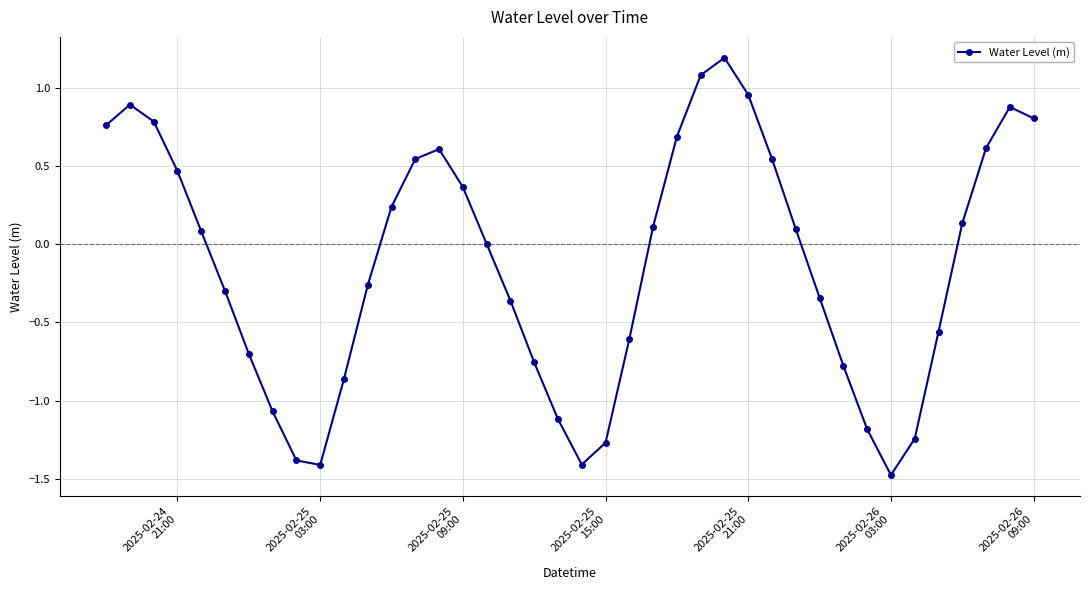

What is the greatest value displayed?

1.2